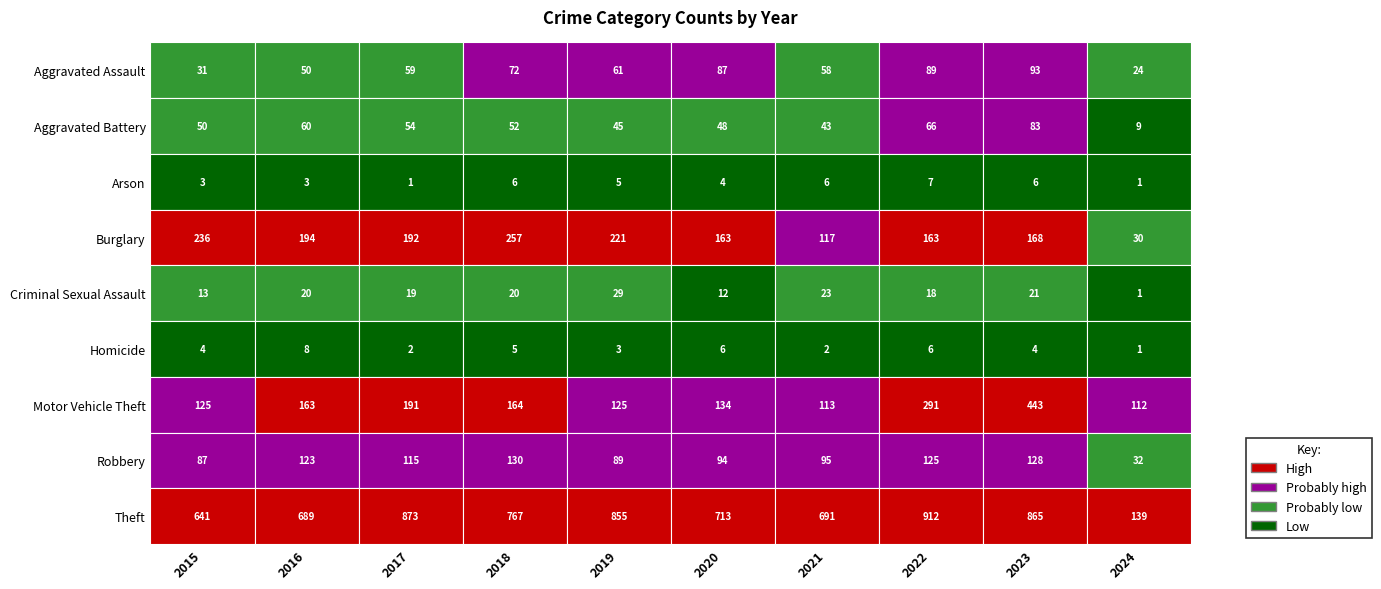

What is the greatest value displayed?

912